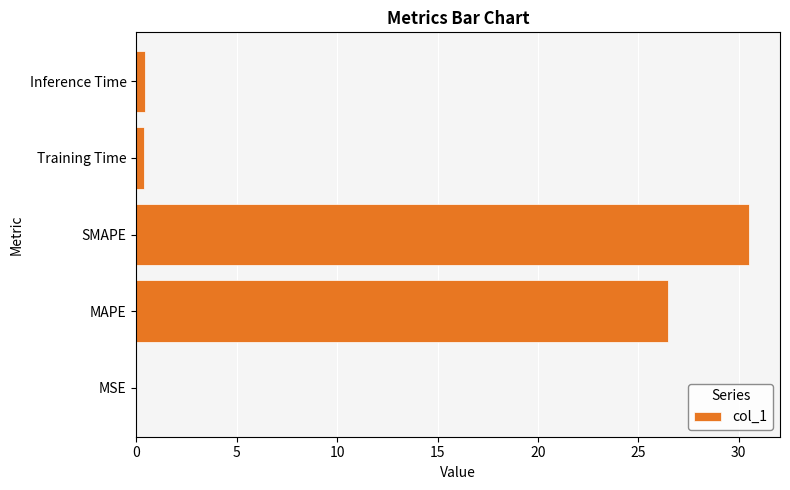

The chart shows a value of 30.5 at SMAPE. True or false?

True